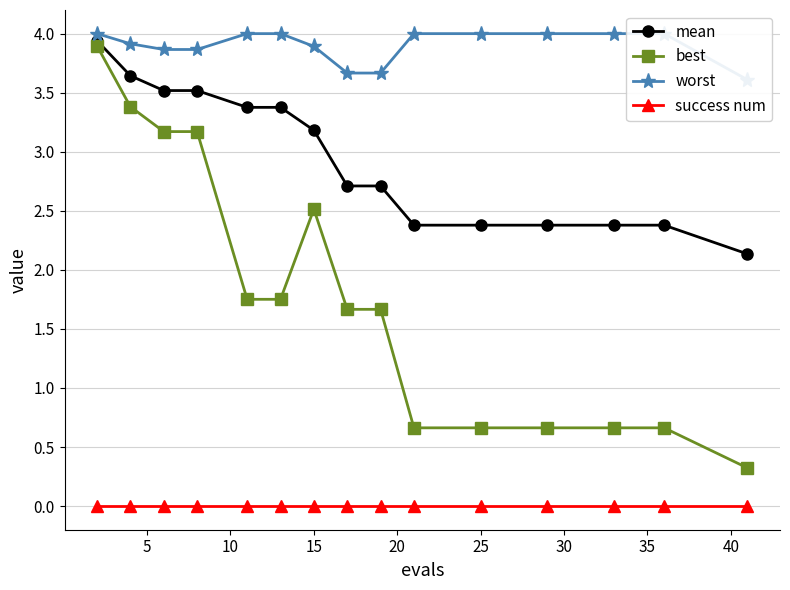

Reading left to right, list all the values displayed in this chart.

mean: 3.9	3.6	3.5	3.5	3.4	3.4	3.2	2.7	2.7	2.4	2.4	2.4	2.4	2.4	2.1
best: 3.9	3.4	3.2	3.2	1.8	1.8	2.5	1.7	1.7	0.7	0.7	0.7	0.7	0.7	0.3
worst: 4.0	3.9	3.9	3.9	4.0	4.0	3.9	3.7	3.7	4.0	4.0	4.0	4.0	4.0	3.6
success num: 0.0	0.0	0.0	0.0	0.0	0.0	0.0	0.0	0.0	0.0	0.0	0.0	0.0	0.0	0.0